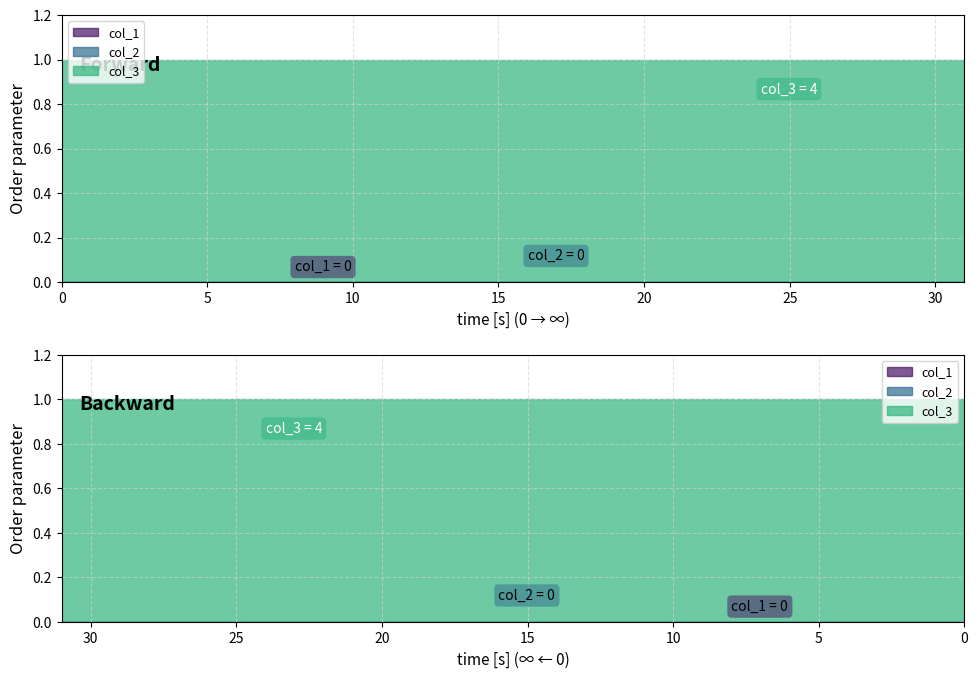

Rank the series by their maximum value, from highest to lowest.

col_3, col_1, col_2